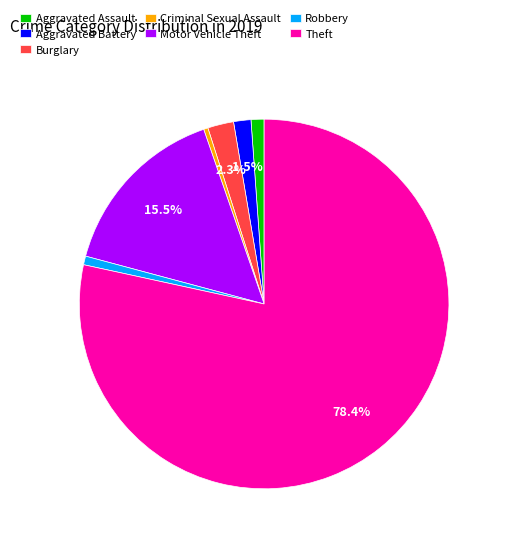

Do Theft and Robbery together represent more than half of the pie?

Yes